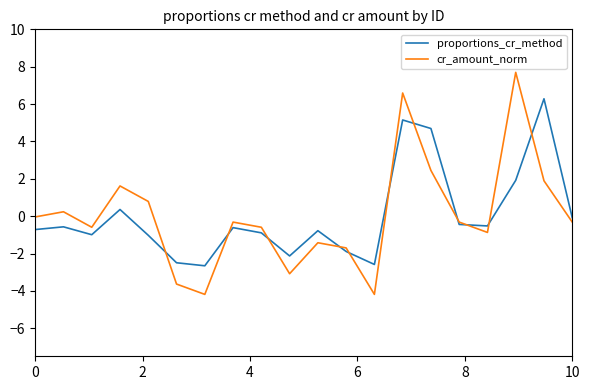

What is the highest value of the proportions_cr_method series?

6.3